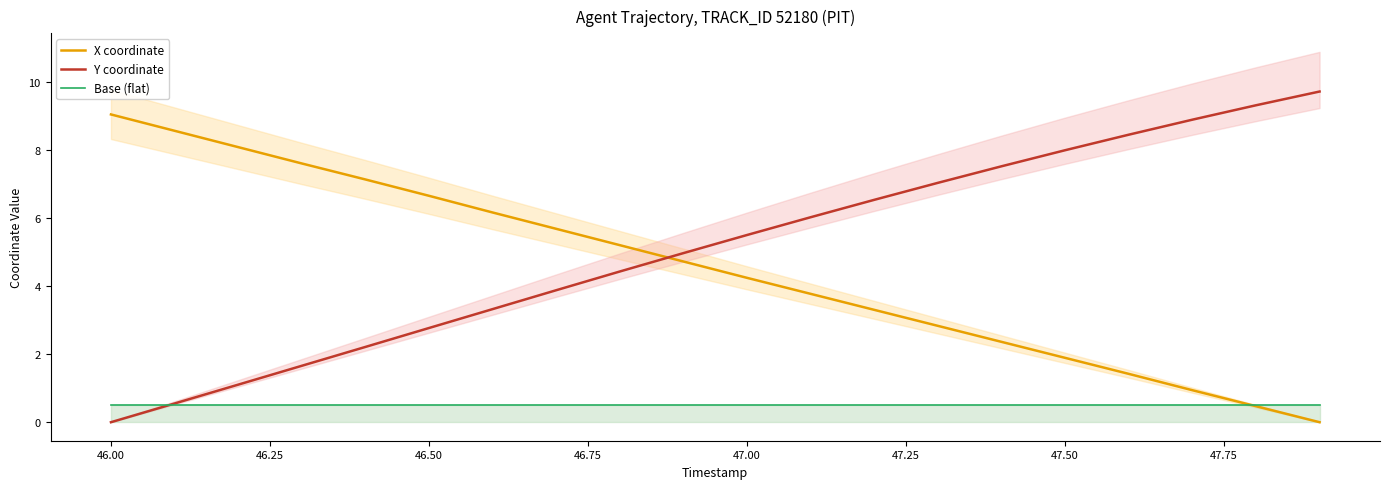

Is it true that Base (flat) equals 0.1 at 46.50?

False